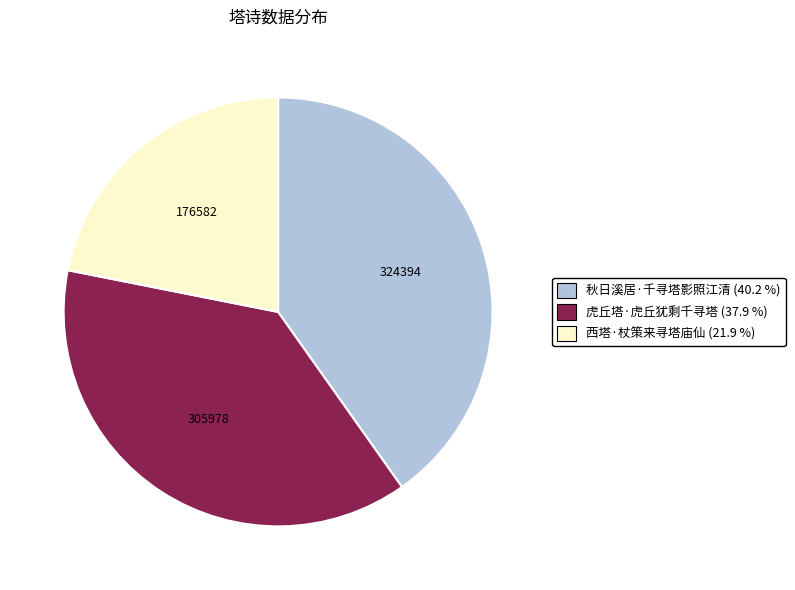

The 西塔·杖策来寻塔庙仙 slice represents 22% of the pie. True or false?

True